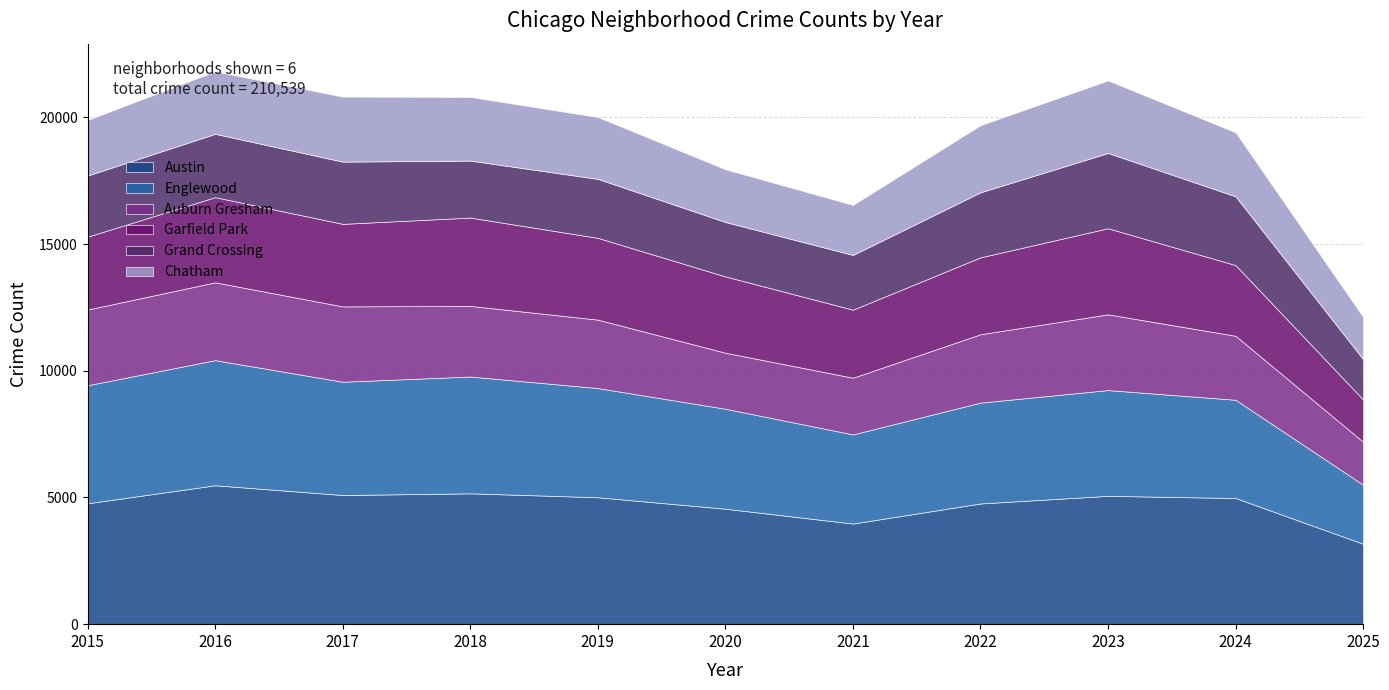

Count the number of categories in the chart.

11